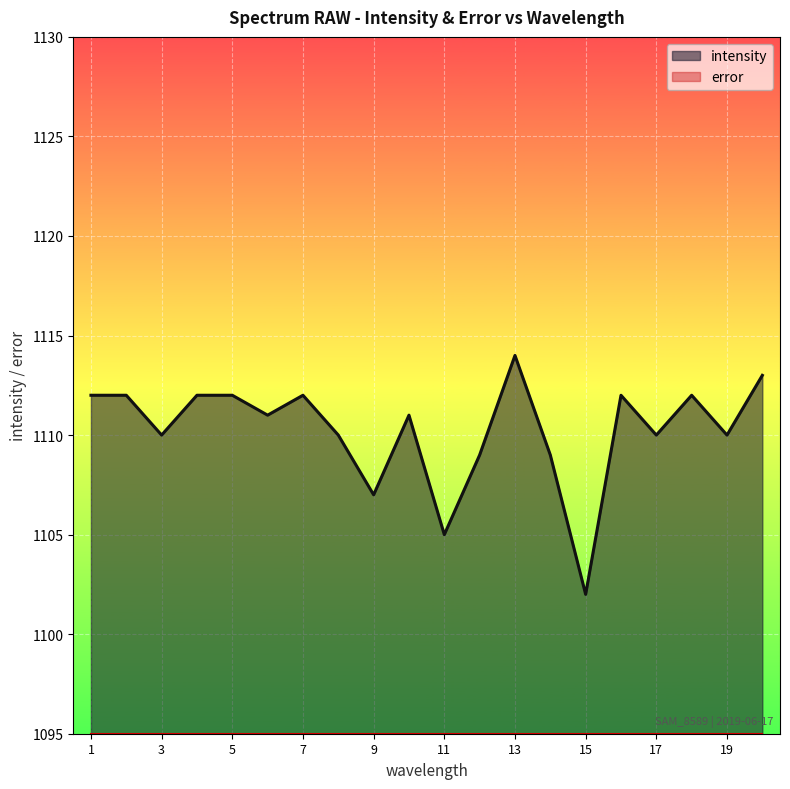

Which series has the largest range (max minus min)?

intensity